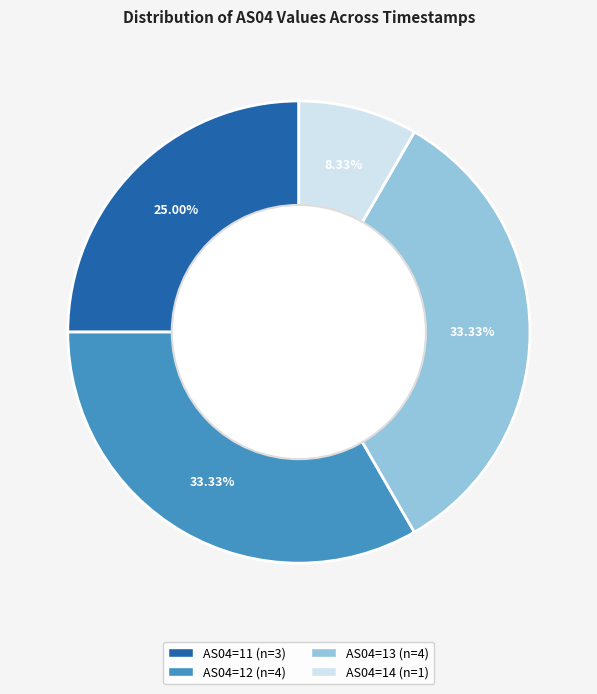

Is there a majority slice in this chart?

No